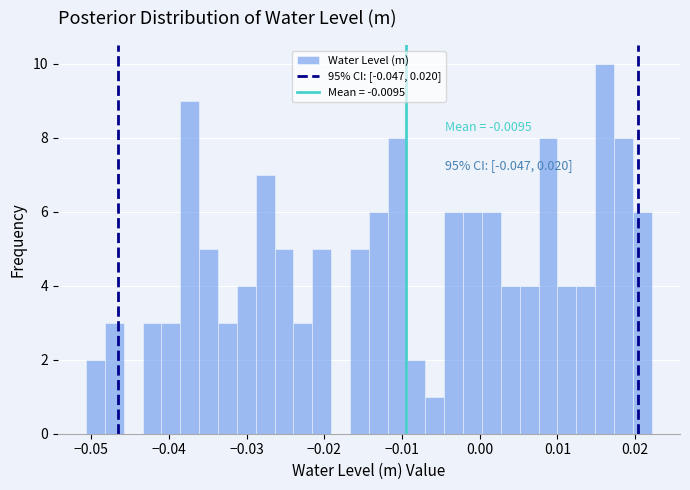

Around what value on the x-axis is the tallest bar? Give the approximate position of its centre, as read against the axis.

0.016